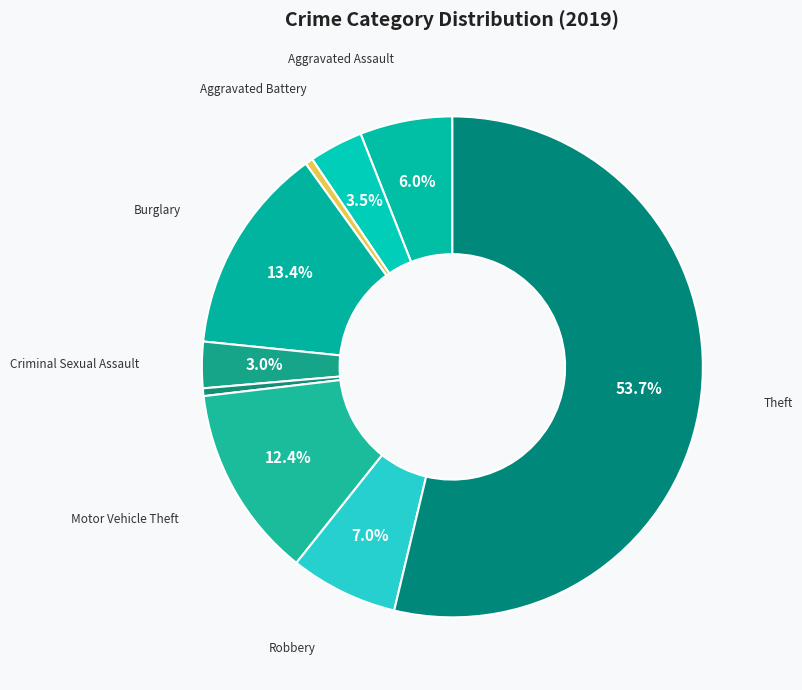

Does any single category account for the majority?

Yes